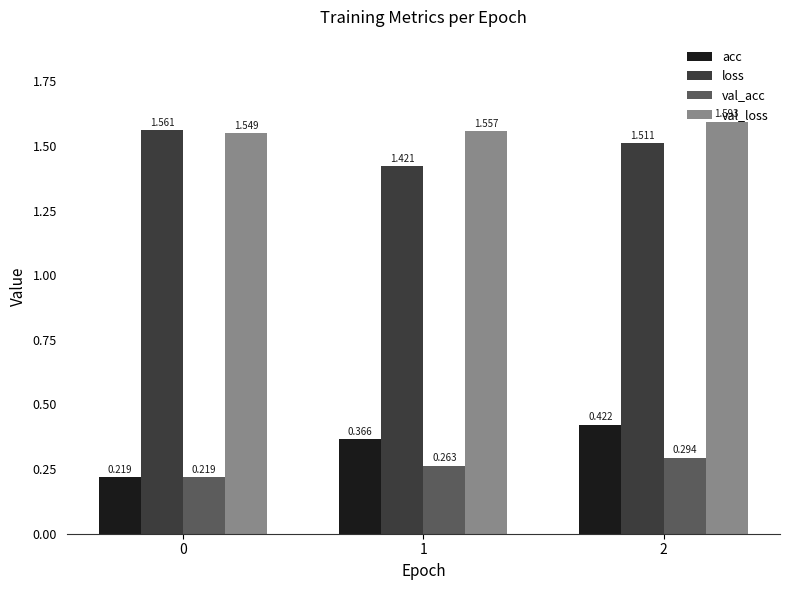

Is the value of loss at 1 greater than the value of acc at 2?

Yes